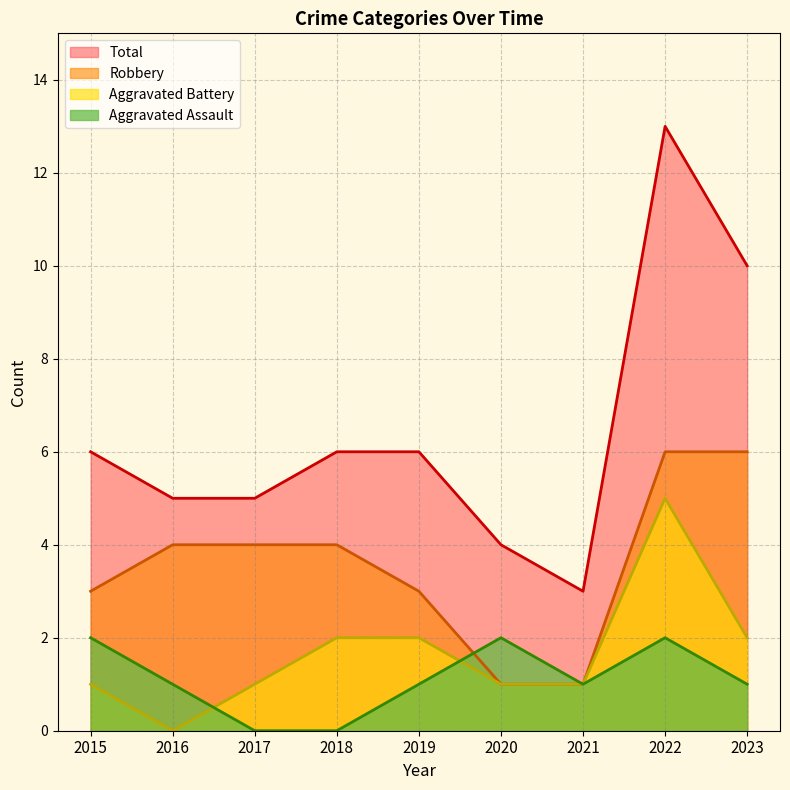

How many intersections are there between Aggravated Assault and Robbery?

1